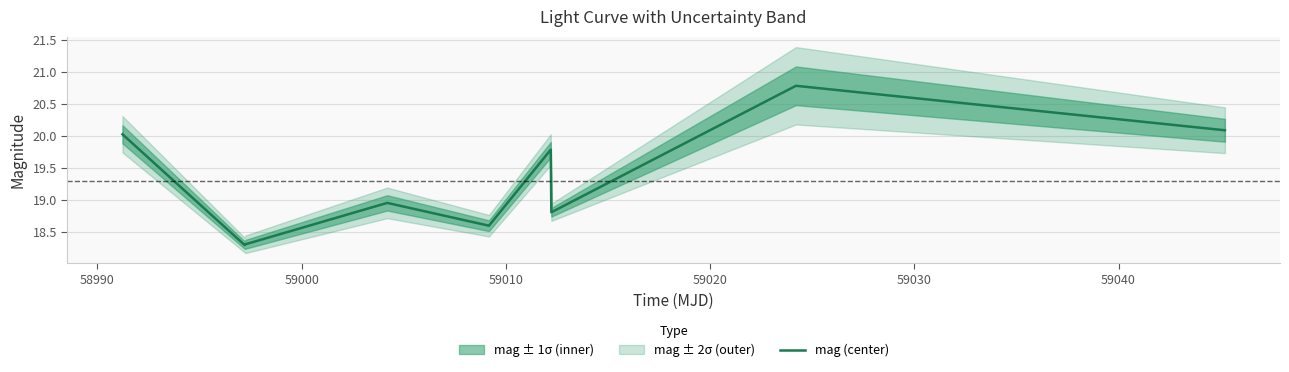

What is the highest value of the mag (center) series?

20.8